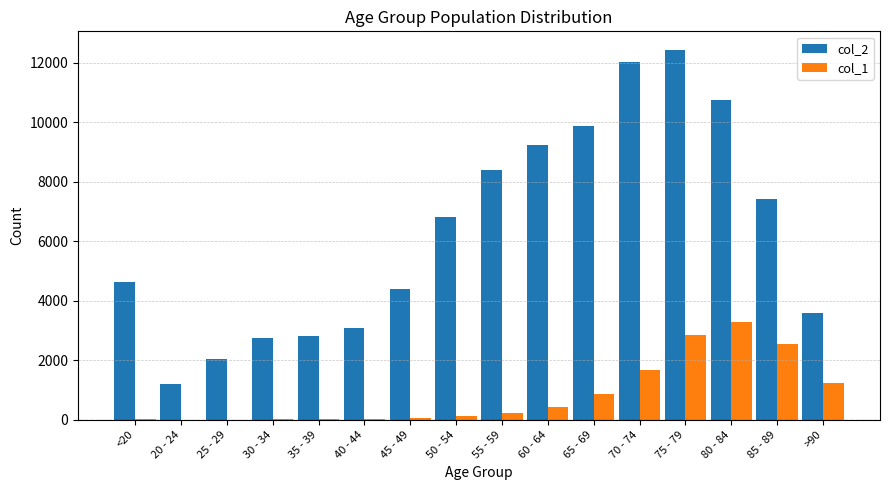

How many groups of bars are there?

16